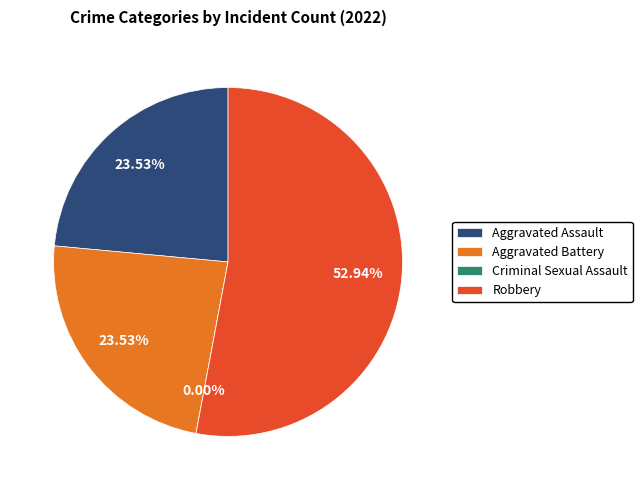

Is it true that Criminal Sexual Assault is 0% of the pie?

True